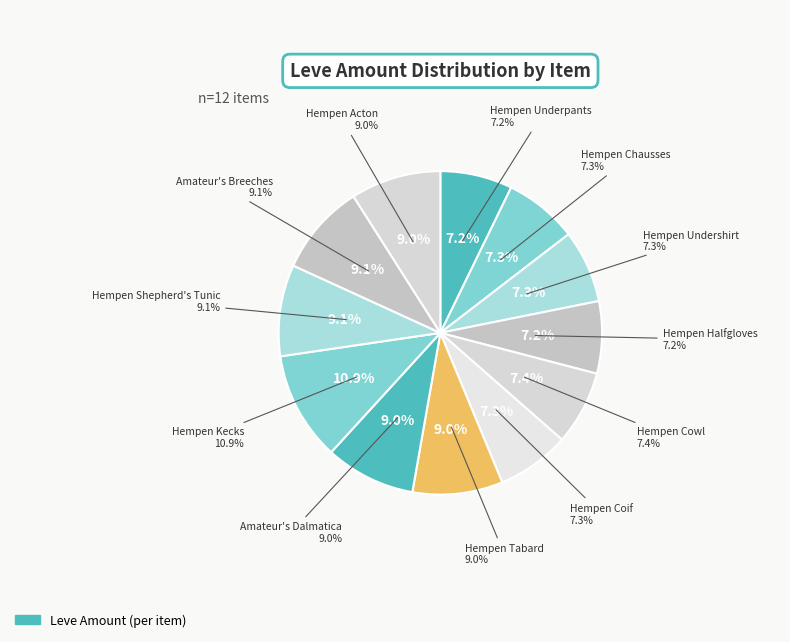

Is there a majority slice in this chart?

No